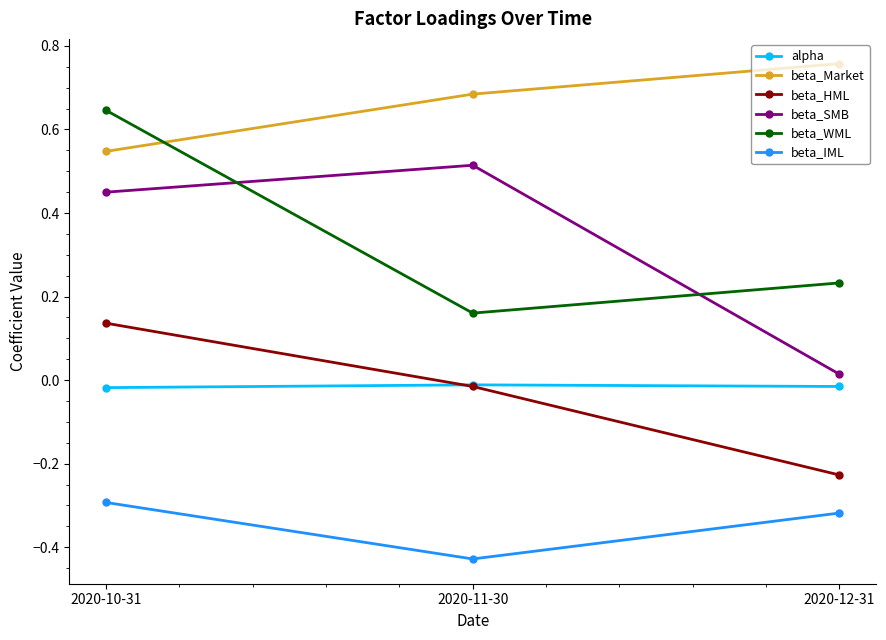

At which label does beta_SMB reach its peak?

2020-11-30